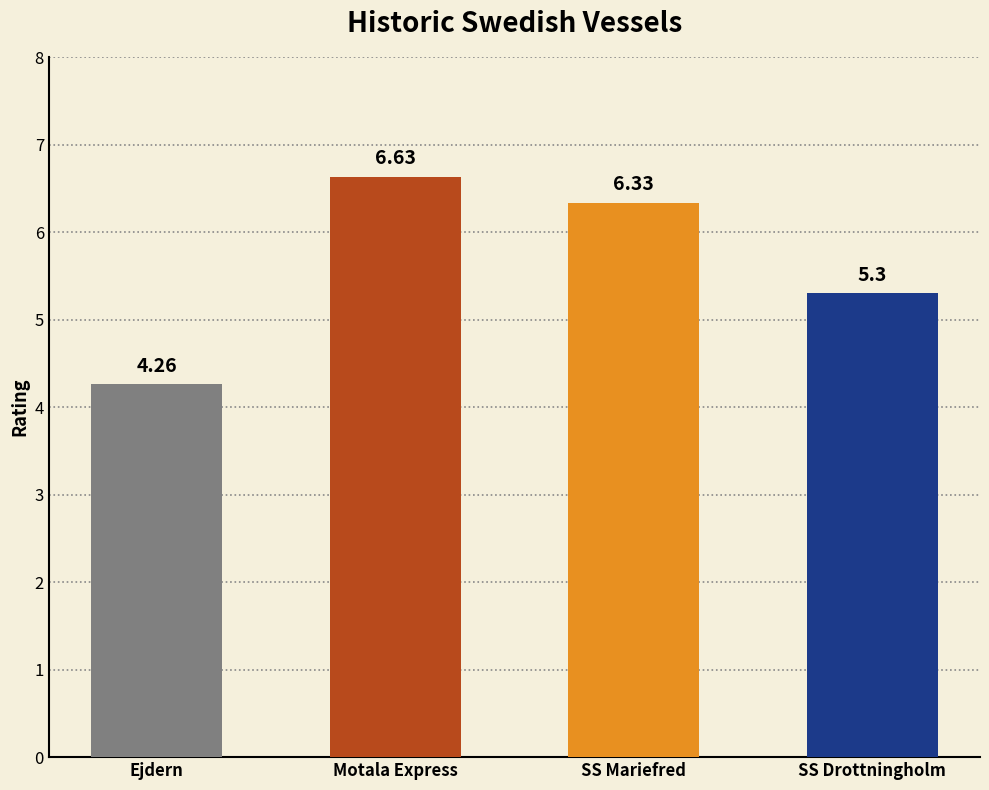

What is the change in value from Ejdern to SS Drottningholm?

+1.0